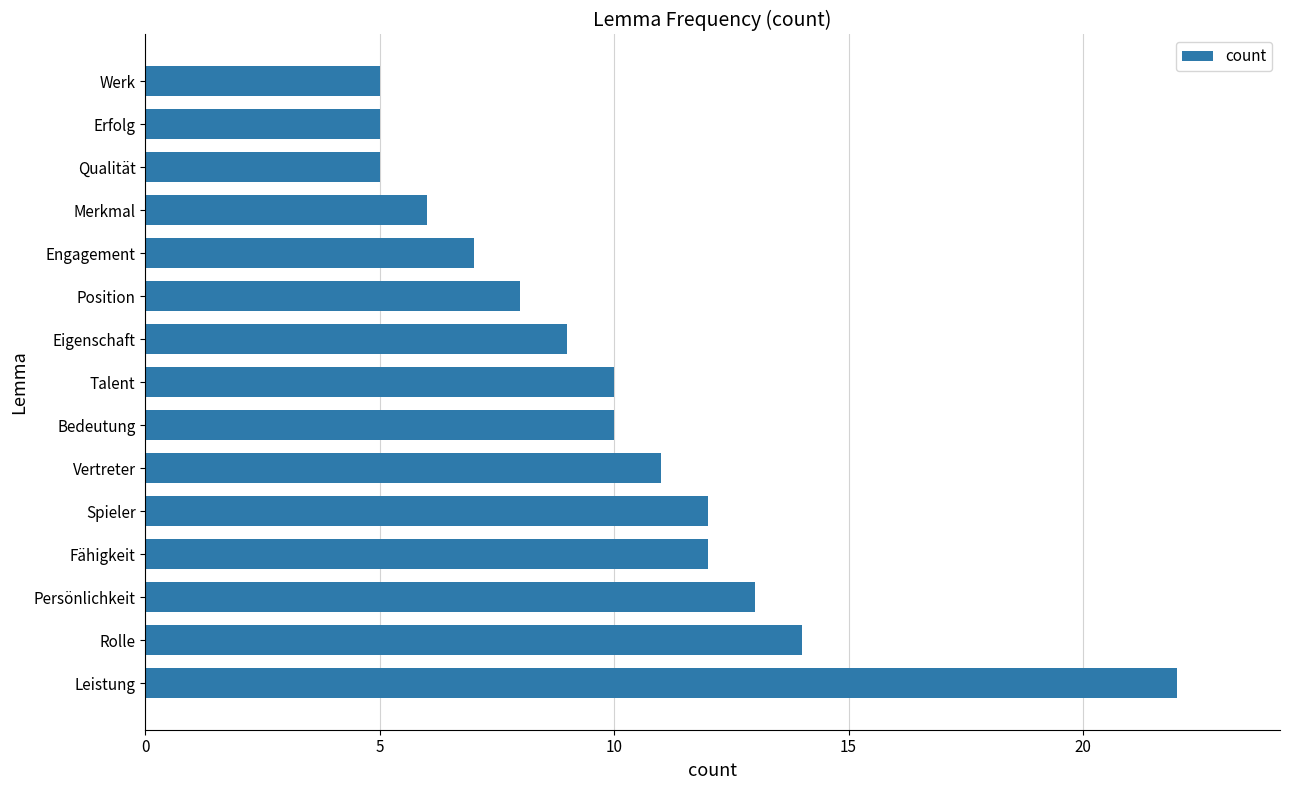

What is the smallest value displayed?

5